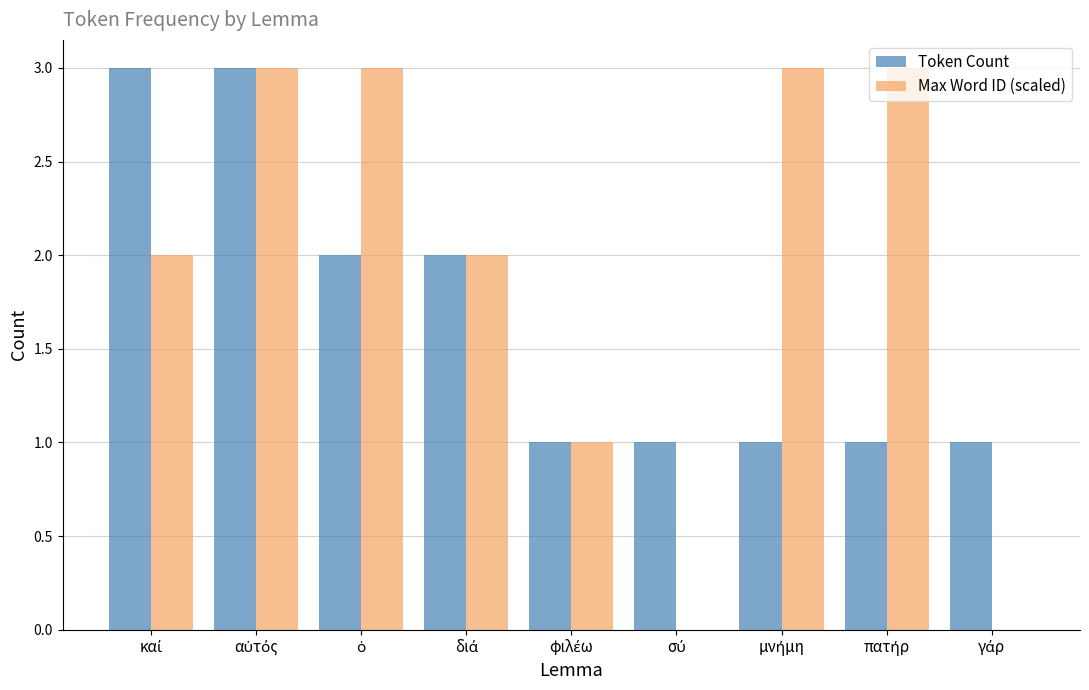

What is the maximum value shown in the chart?

3